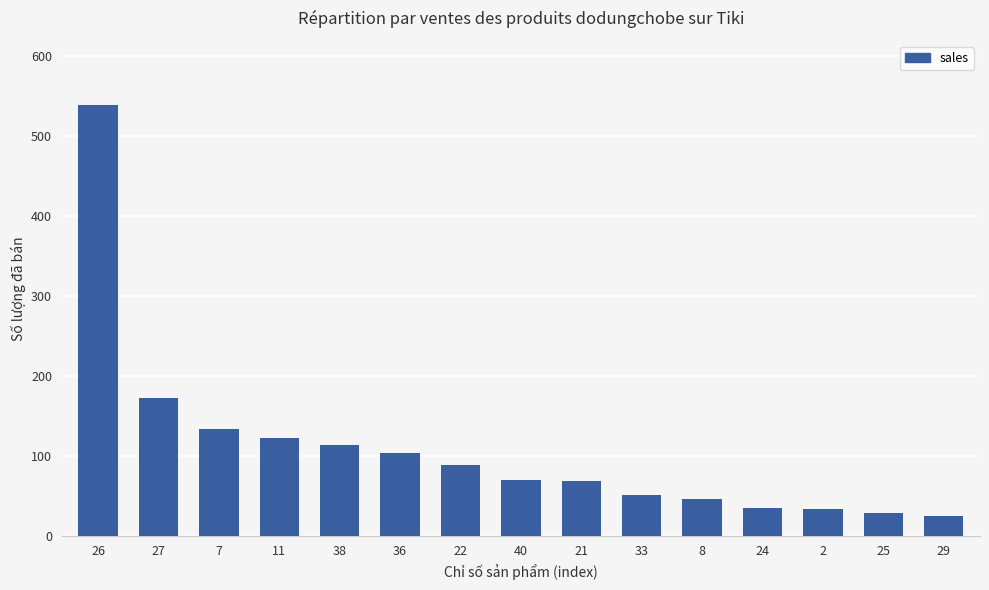

What is the approximate value at 22?

89